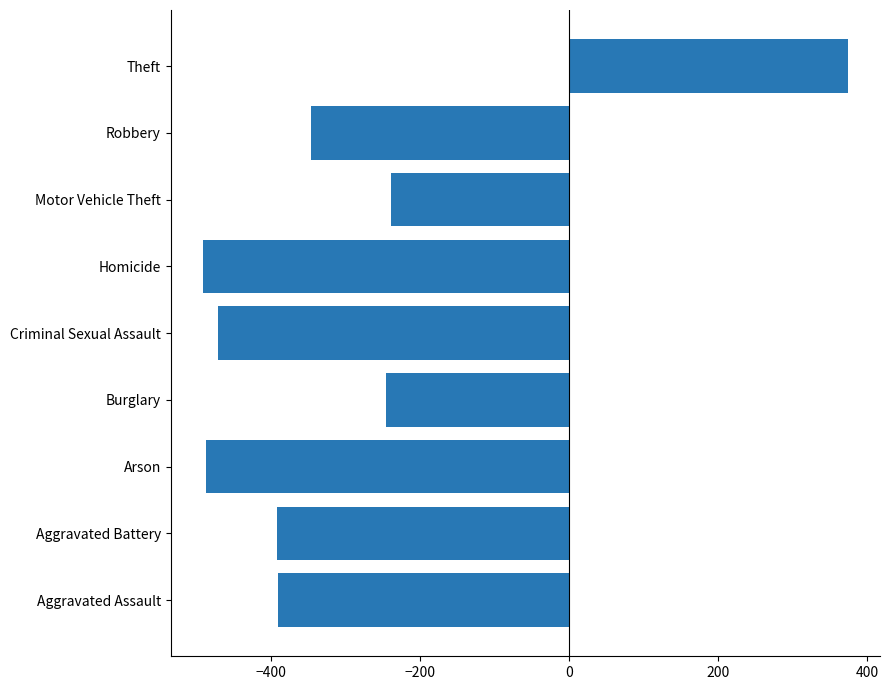

What is the change in value from Arson to Burglary?

+241